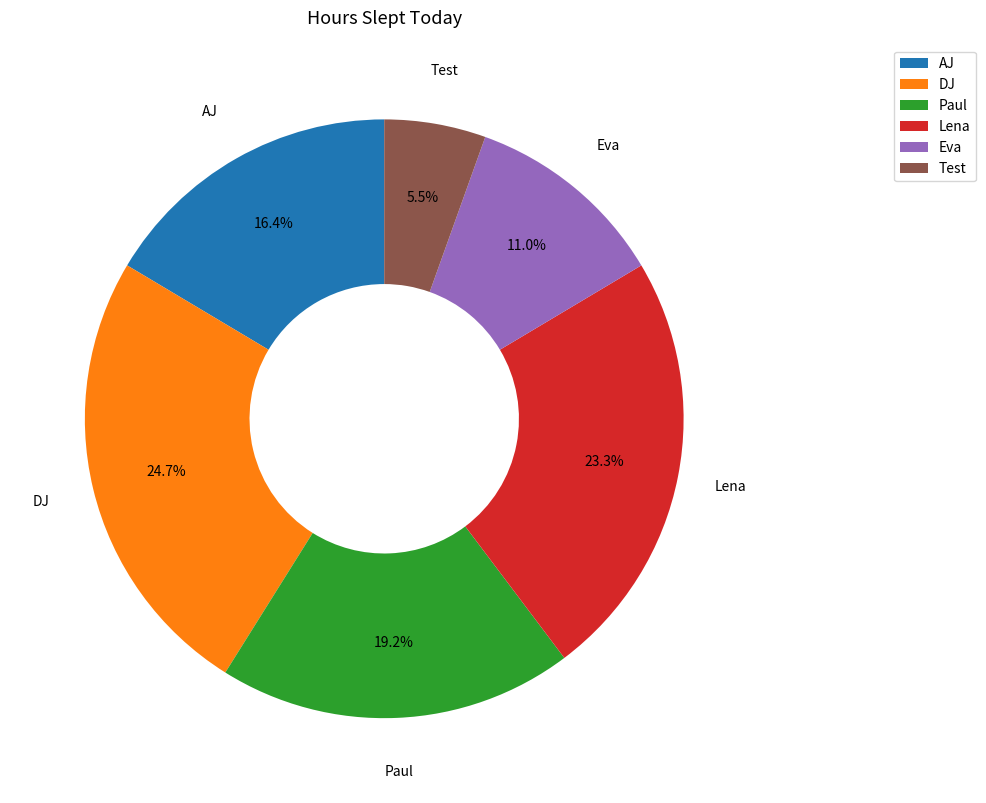

Count the number of slices in the pie.

6